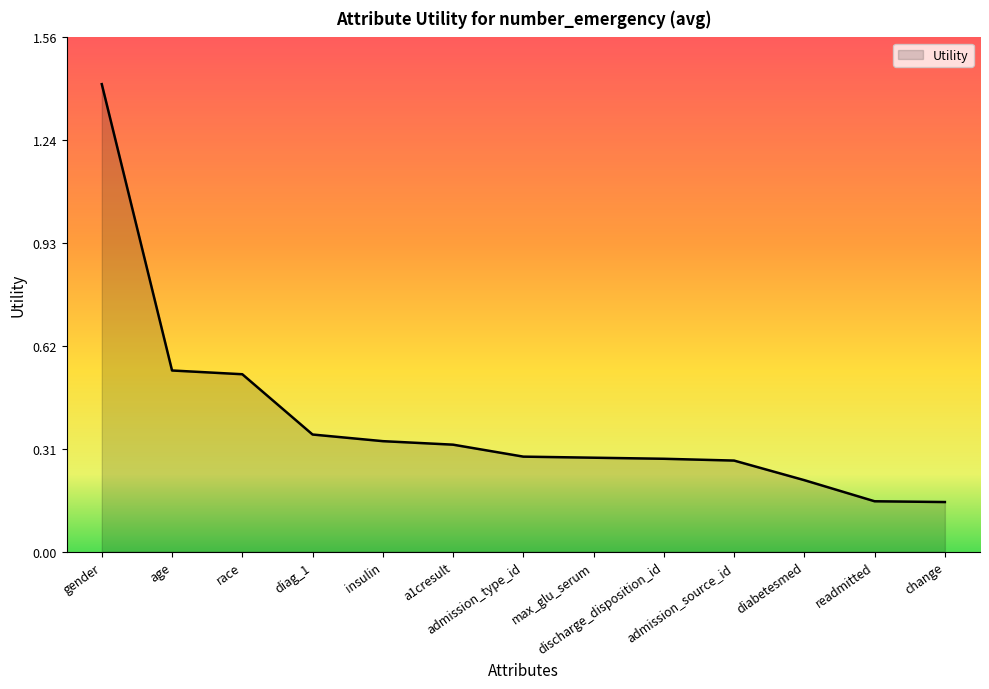

What is the greatest value displayed?

1.4